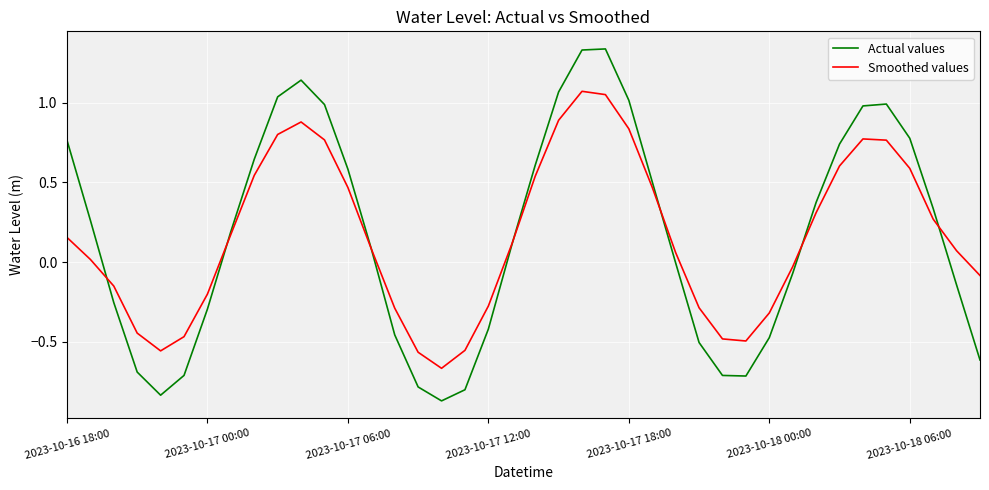

Count the number of data series in this chart.

2